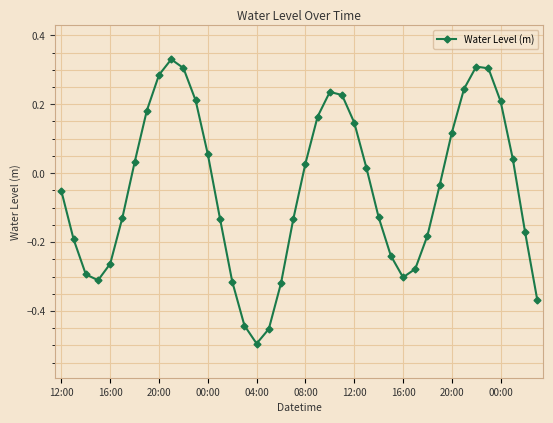

How many interior local valleys (lower than both neighbors) does the data have?

3